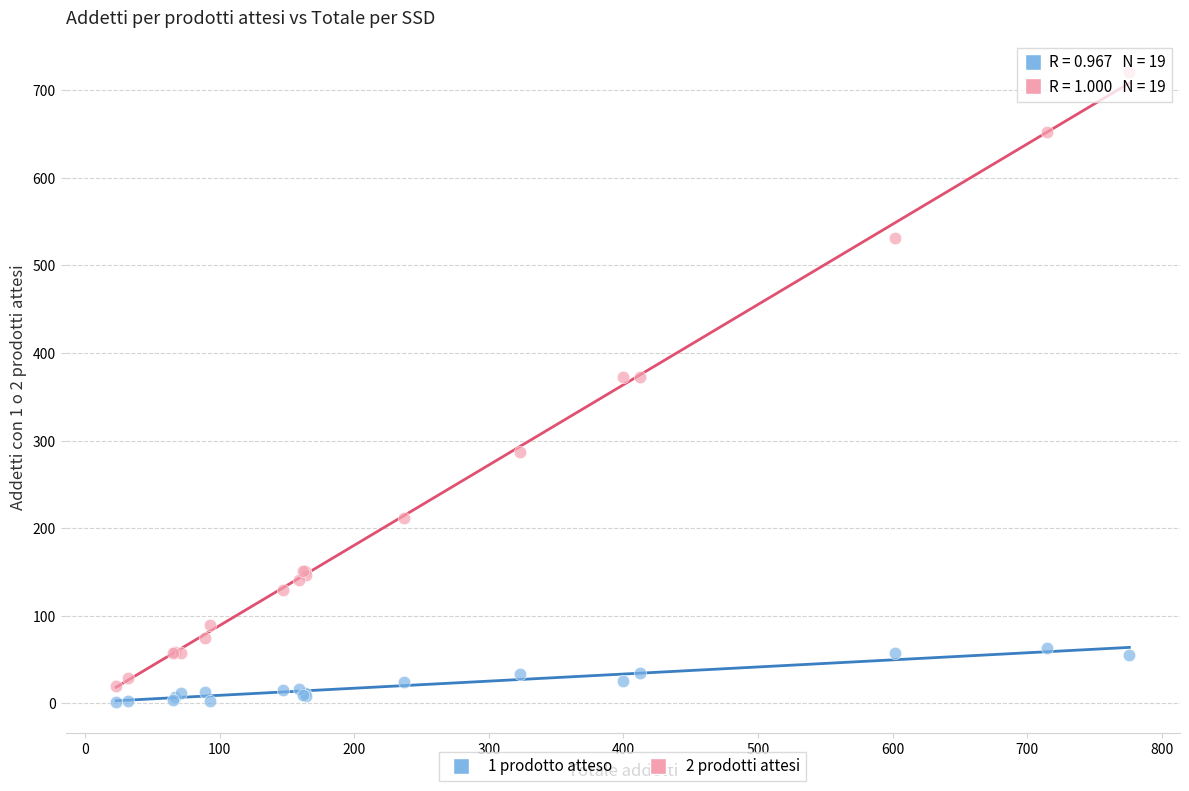

Which series contains the lowest Y value?

1 prodotto atteso